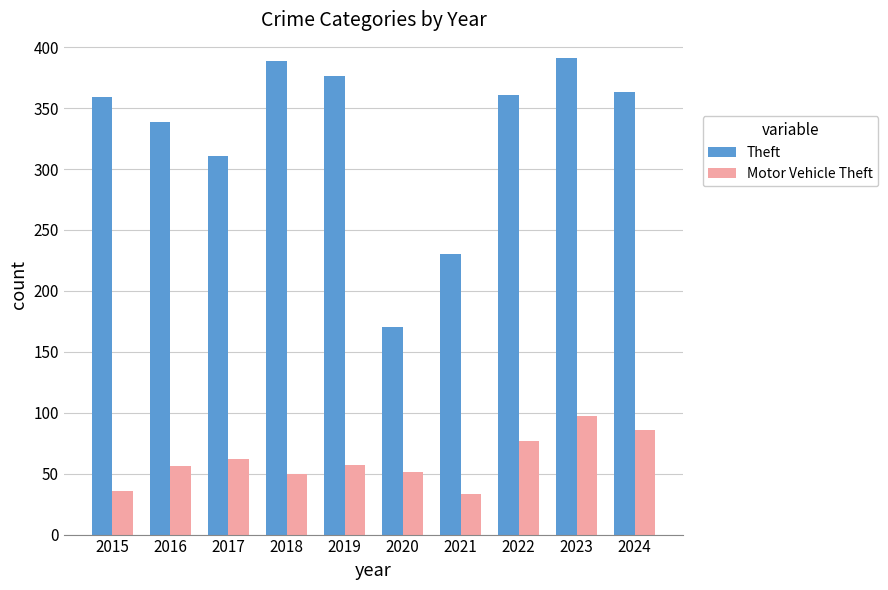

Does the chart contain stacked bars?

No